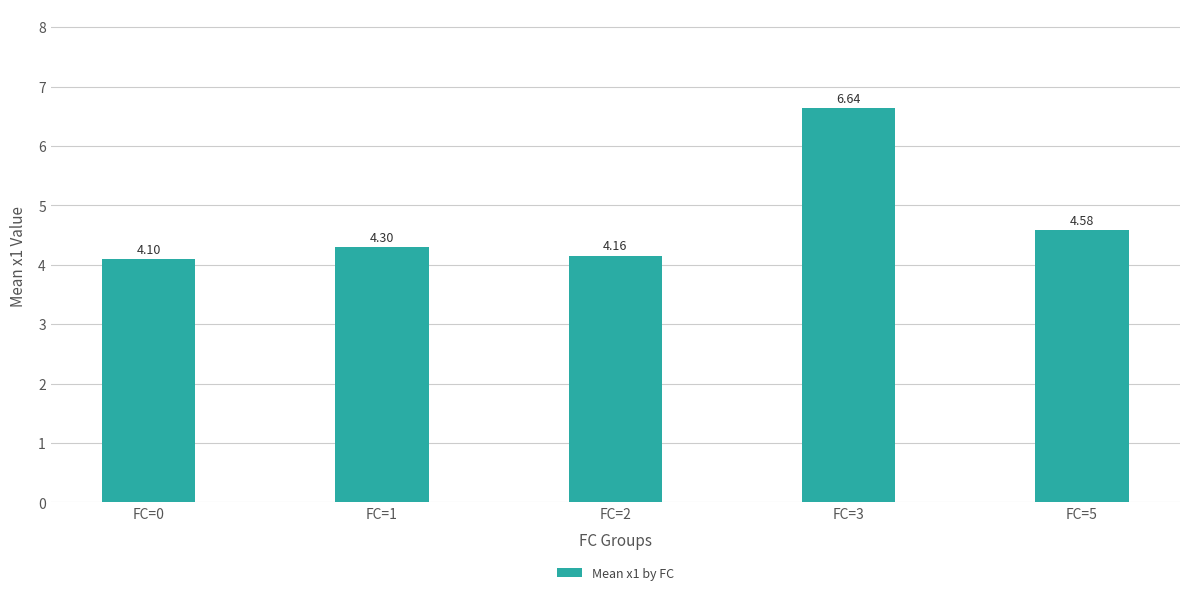

Which label corresponds to the largest value in the chart?

FC=3